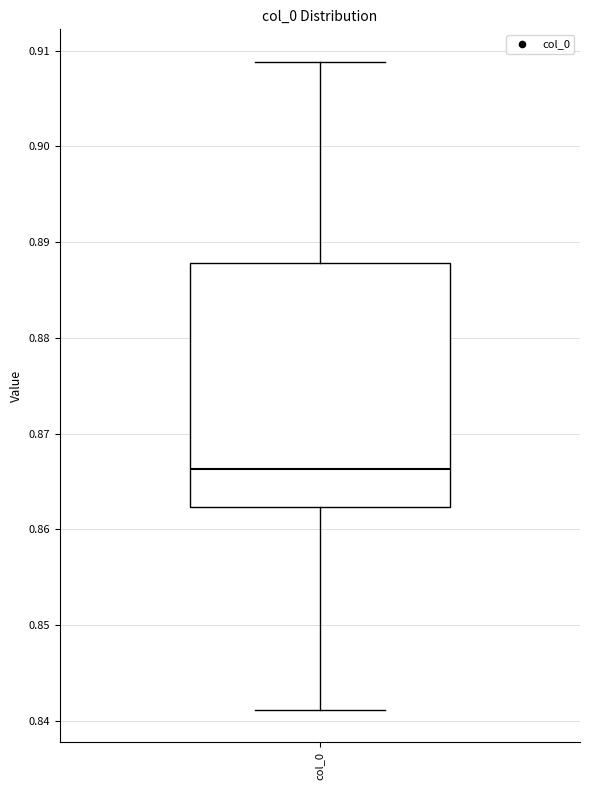

Transcribe this box plot: give where the median line is, the range the box spans, and where the two whiskers end, as read against the y-axis. The values are not printed on the chart, so give them approximately, as read against the axis.

median 0.866, box 0.862 to 0.888, whiskers 0.841 to 0.909